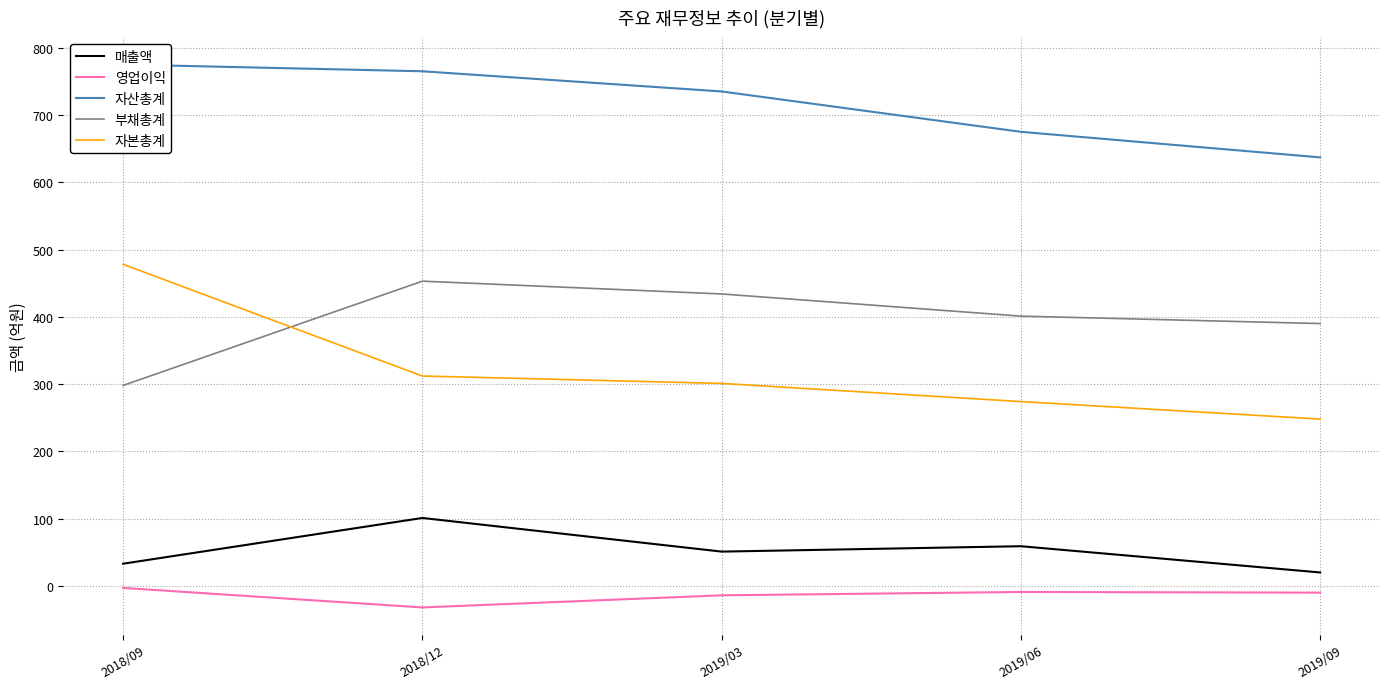

True or false: 매출액 and 부채총계 cross at least once.

False